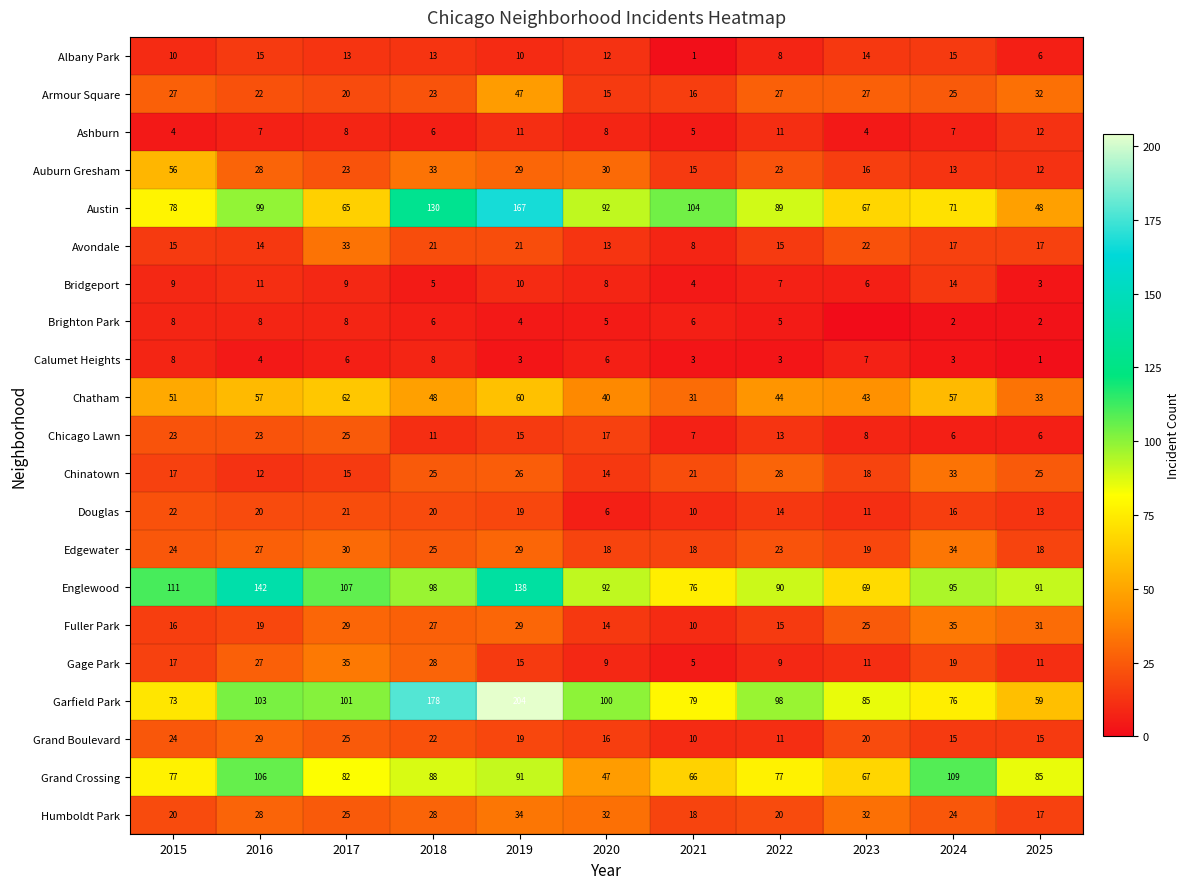

What is the difference between the maximum and minimum values in the Edgewater series?

16